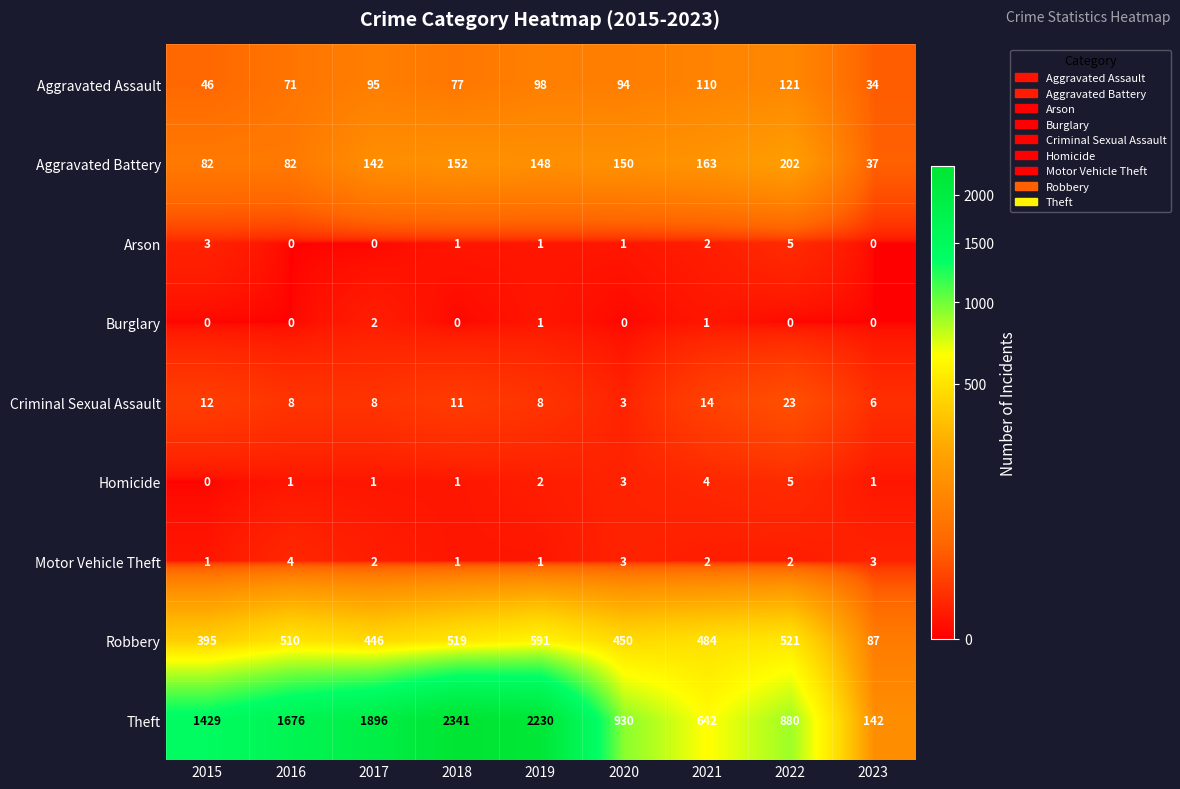

True or false: Aggravated Assault has a value of 95 at 2017.

True